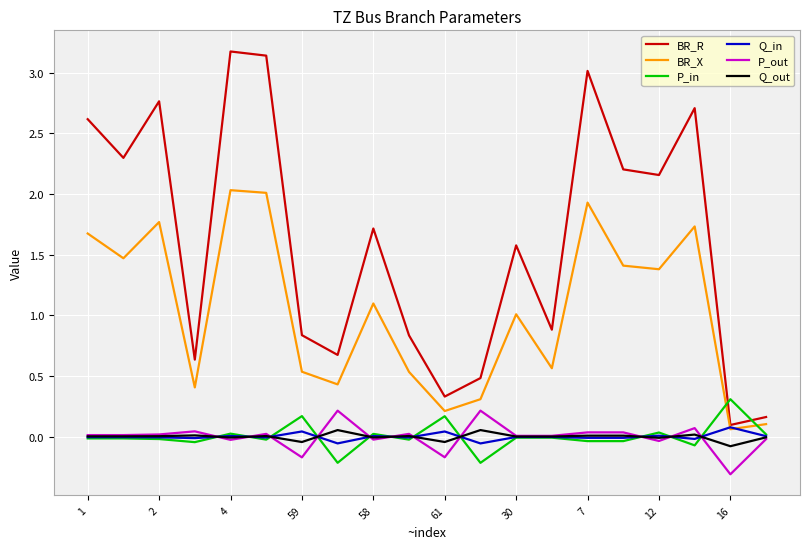

True or false: BR_R and Q_out cross at least once.

False